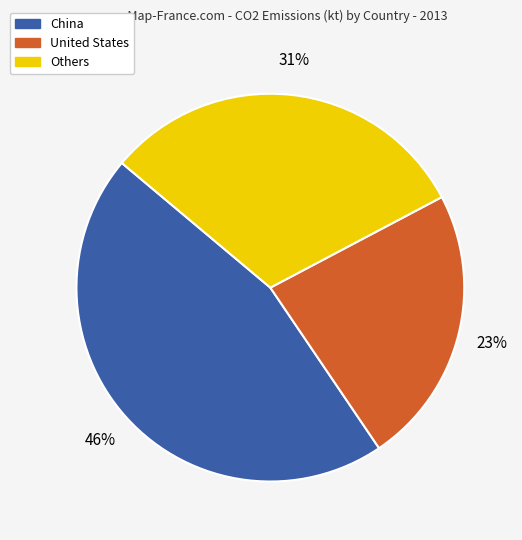

Count the number of slices in the pie.

3